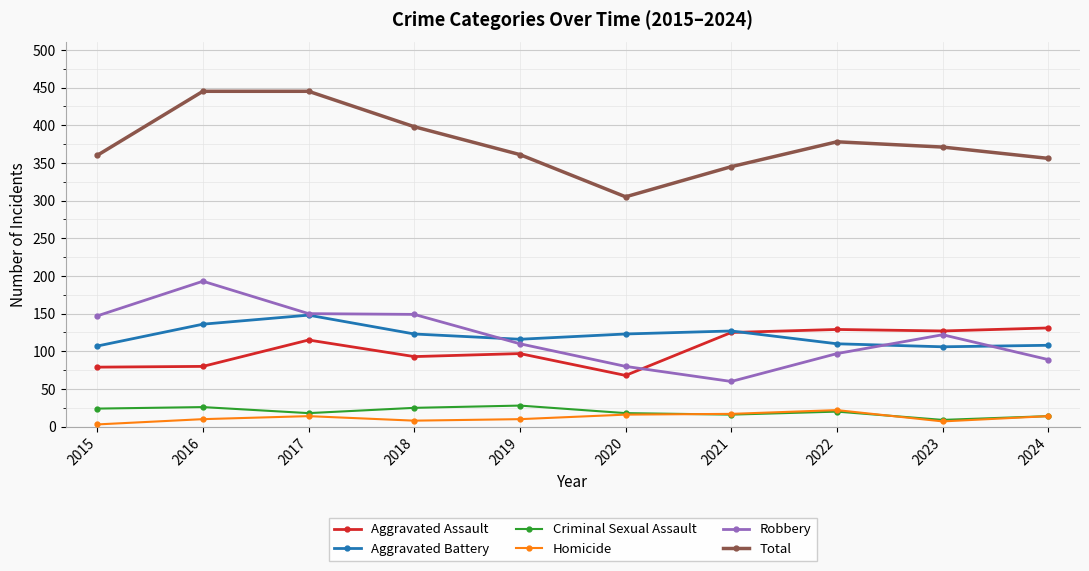

True or false: Aggravated Battery and Criminal Sexual Assault cross at least once.

False